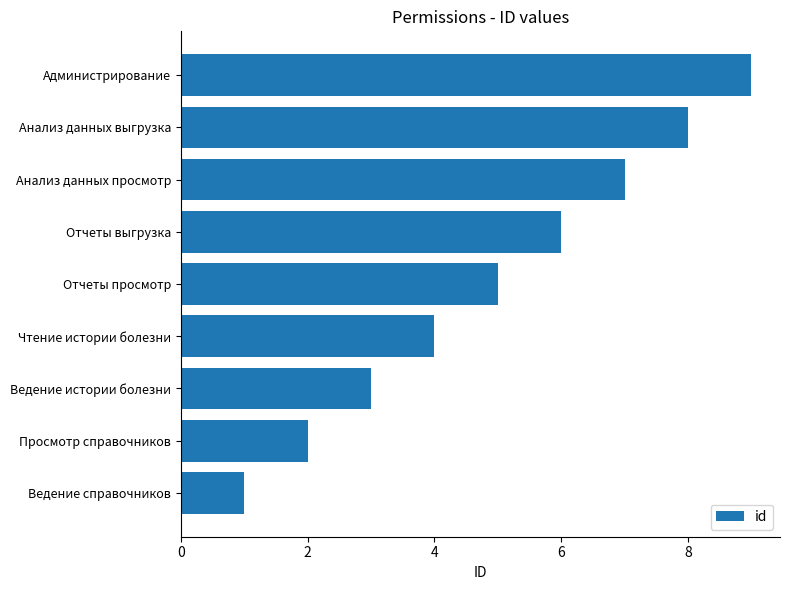

Rank the categories by value from highest to lowest.

Администрирование, Анализ данных выгрузка, Анализ данных просмотр, Отчеты выгрузка, Отчеты просмотр, Чтение истории болезни, Ведение истории болезни, Просмотр справочников, Ведение справочников